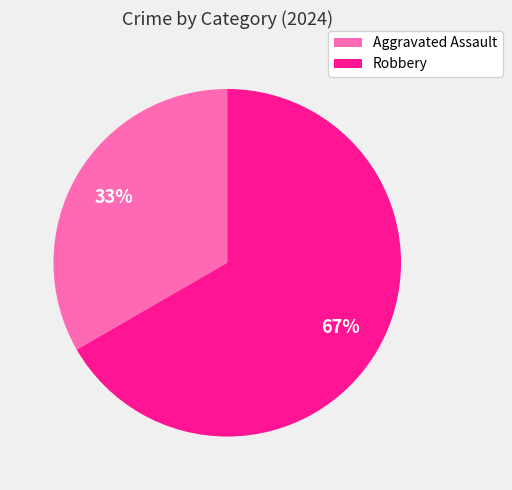

Which slice is the largest?

Robbery